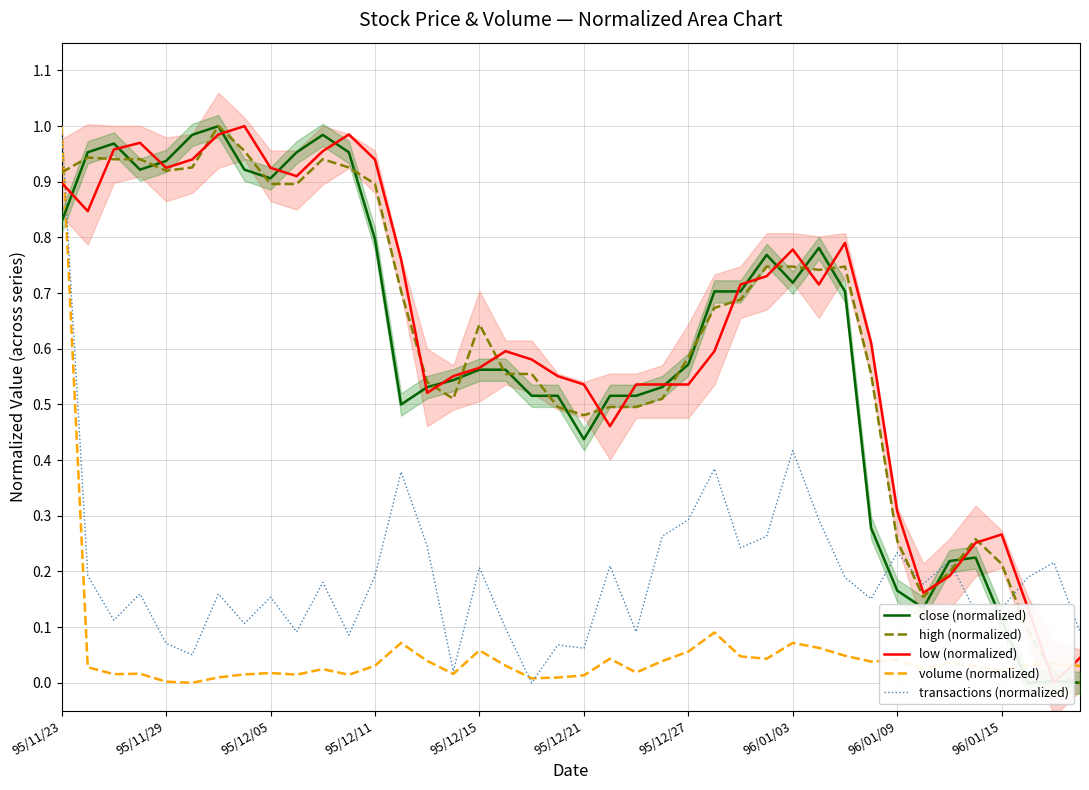

Does the chart display data point markers on the line(s)?

No